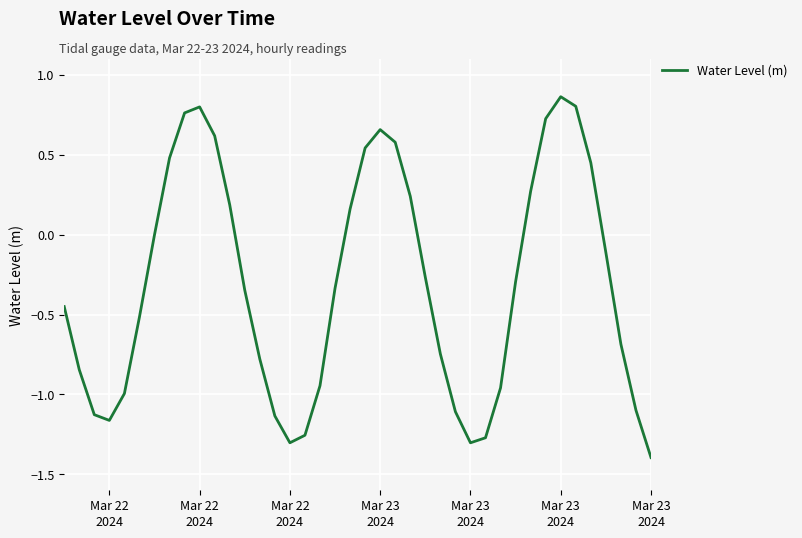

What is the minimum value shown in the chart?

-1.4